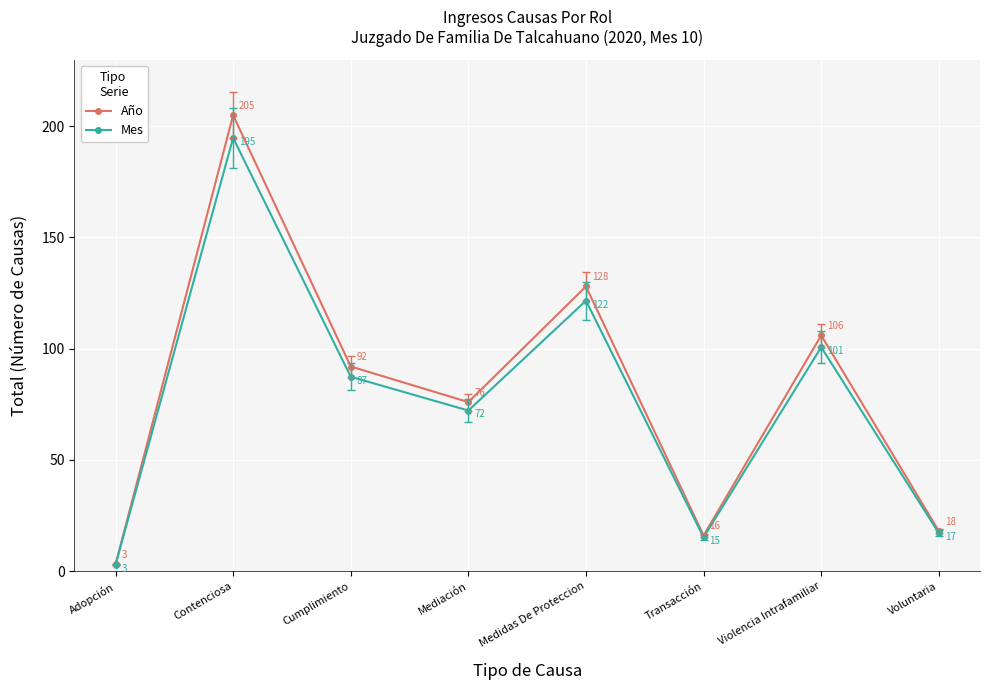

Where is the first local minimum for Año?

Mediación